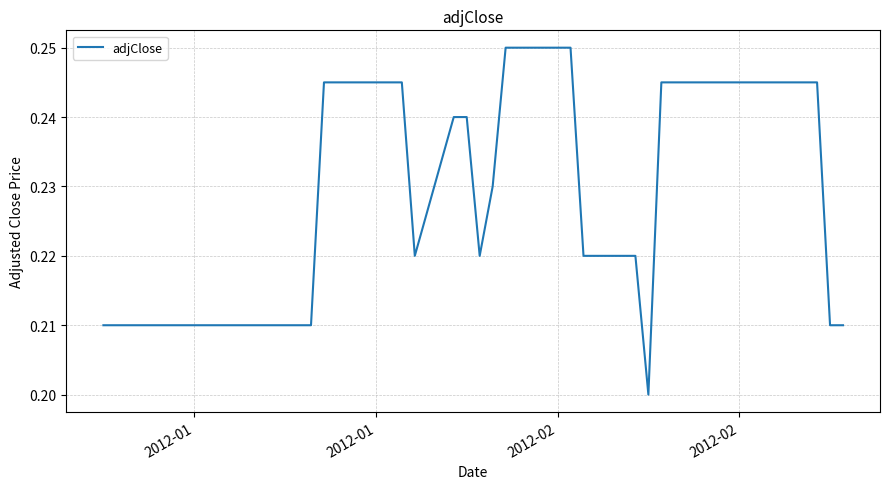

Does the chart display data point markers on the line(s)?

No